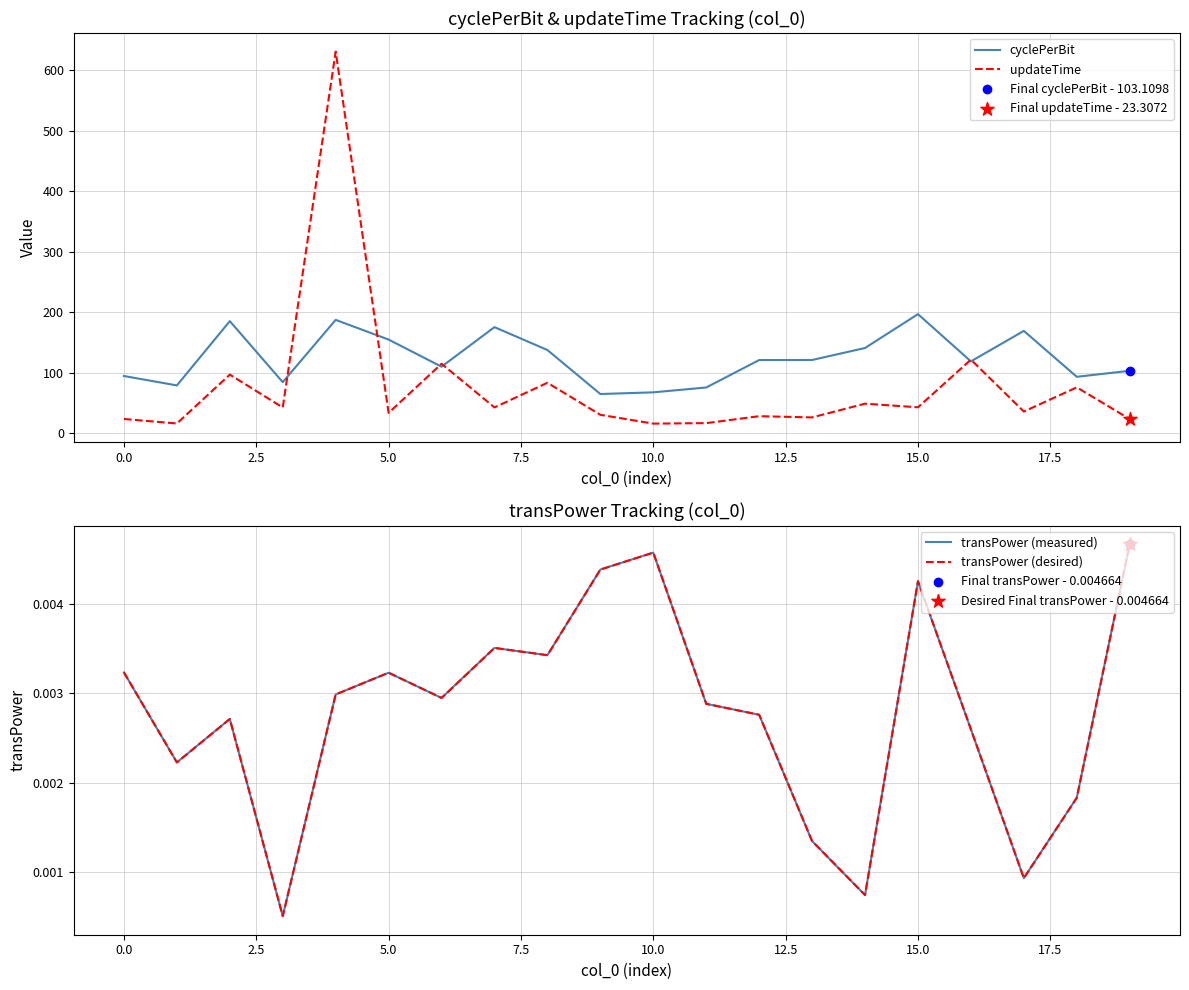

Which series has the largest total across all categories?

cyclePerBit